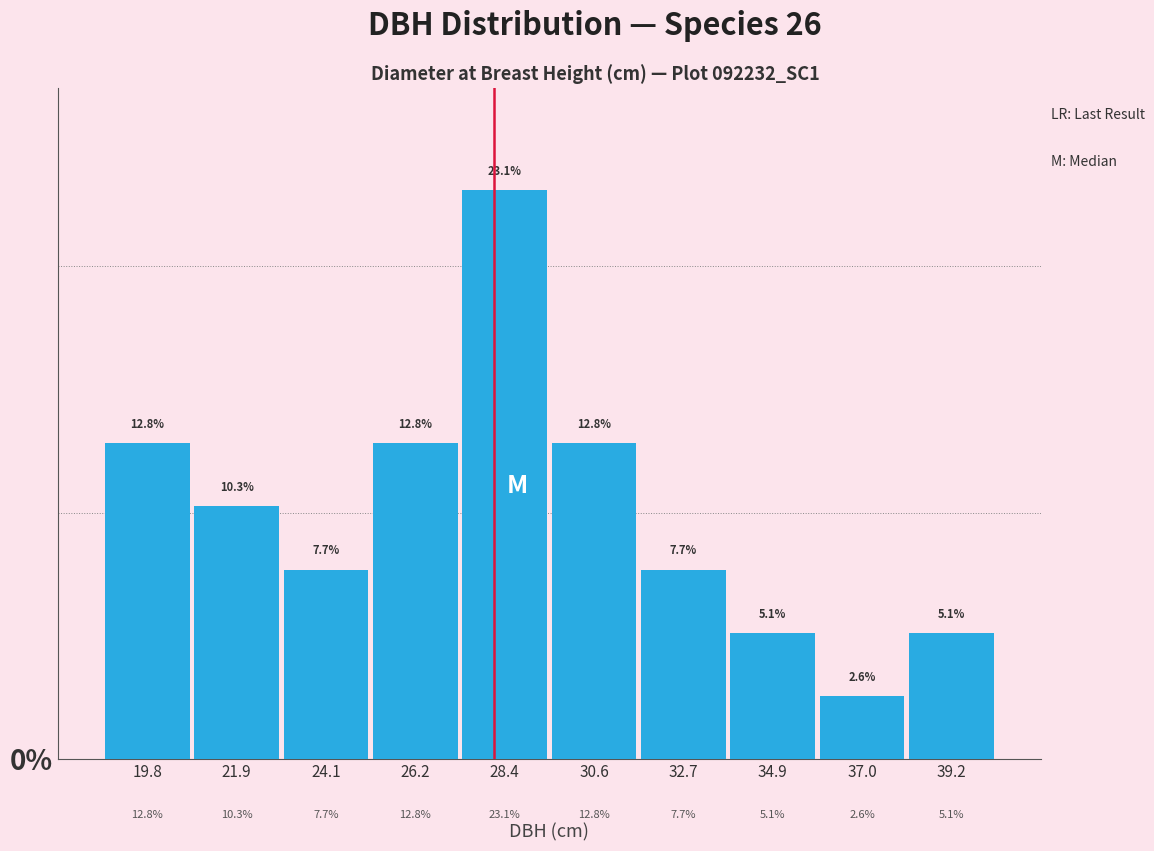

Reading left to right, list every bar in this chart as the range it spans on the x-axis followed by its height. The bar edges are not printed on the chart, so give them approximately, as read against the axis.

18.5 to 21.0: 12.8
21.0 to 23.0: 10.3
23.0 to 25.0: 7.7
25.0 to 27.5: 12.8
27.5 to 29.5: 23.1
29.5 to 31.5: 12.8
31.5 to 34.0: 7.7
34.0 to 36.0: 5.1
36.0 to 38.0: 2.6
38.0 to 40.5: 5.1